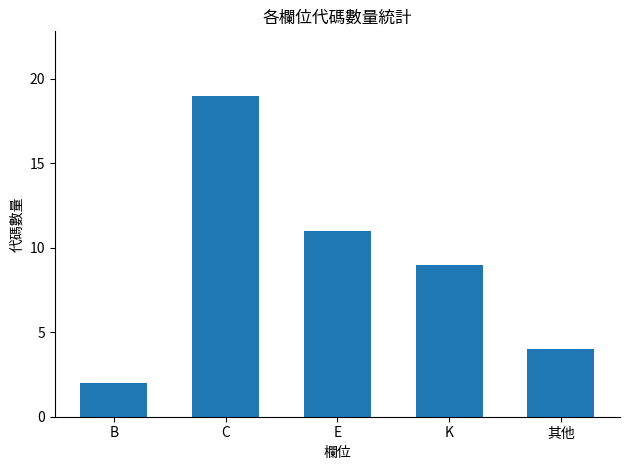

How many bars are there in total?

5